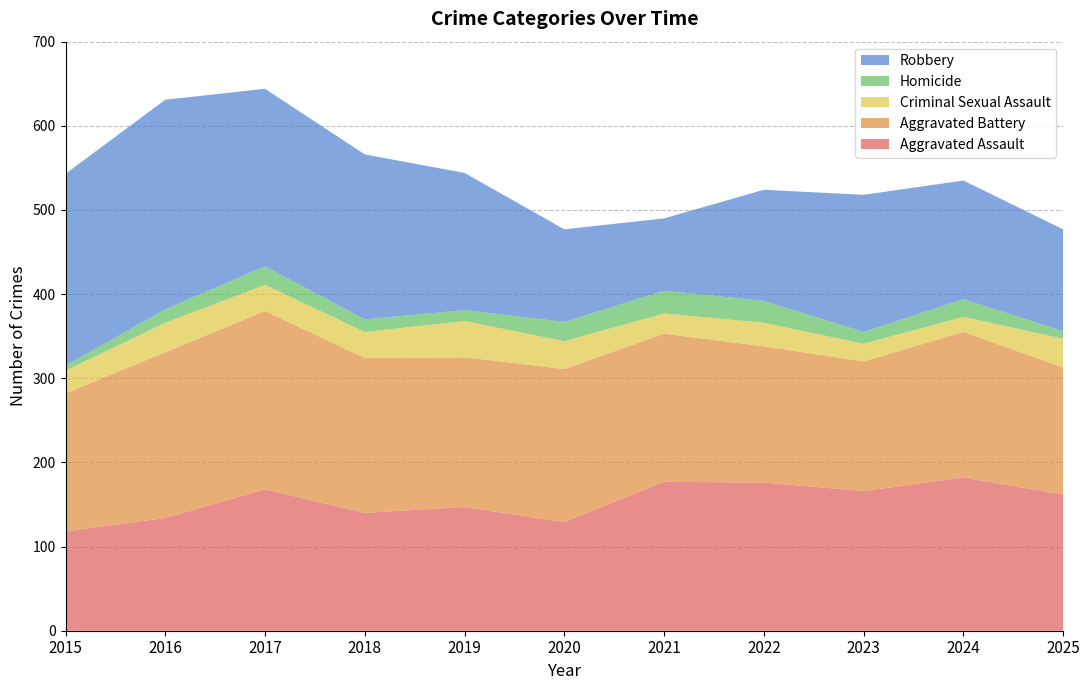

Reading right to left, transcribe all the data shown in this chart.

Aggravated Assault: 2025=162	2024=182	2023=166	2022=176	2021=177	2020=129	2019=147	2018=140	2017=168	2016=134	2015=118
Aggravated Battery: 2025=151	2024=173	2023=154	2022=162	2021=176	2020=182	2019=178	2018=184	2017=212	2016=197	2015=164
Criminal Sexual Assault: 2025=34	2024=18	2023=21	2022=28	2021=24	2020=33	2019=43	2018=31	2017=31	2016=35	2015=27
Homicide: 2025=9	2024=21	2023=14	2022=26	2021=27	2020=23	2019=13	2018=15	2017=22	2016=16	2015=6
Robbery: 2025=121	2024=141	2023=163	2022=132	2021=86	2020=110	2019=163	2018=196	2017=211	2016=249	2015=228